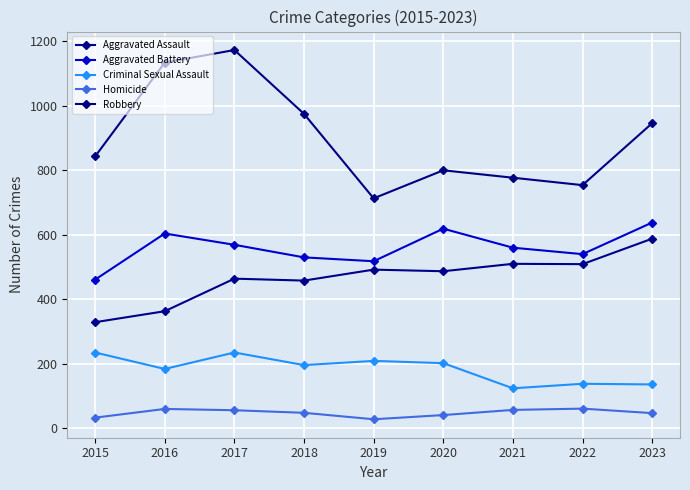

True or false: Criminal Sexual Assault and Homicide intersect in this chart.

False